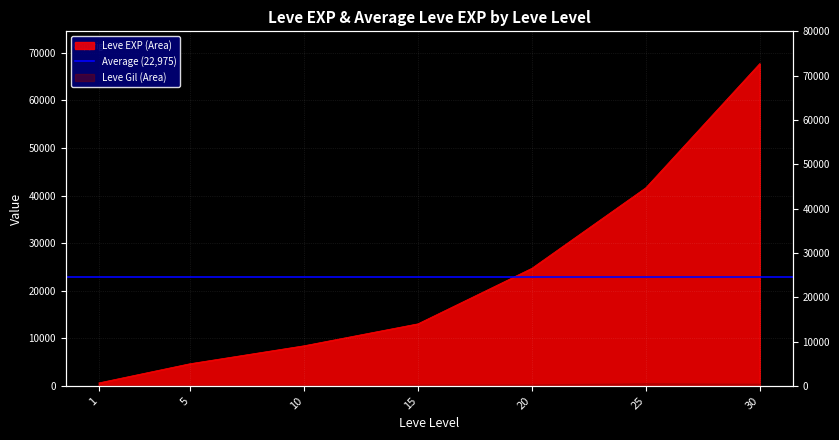

Reading left to right, transcribe all the data shown in this chart.

1=630	5=4660	10=8430	15=13040	20=24710	25=41630	30=67730